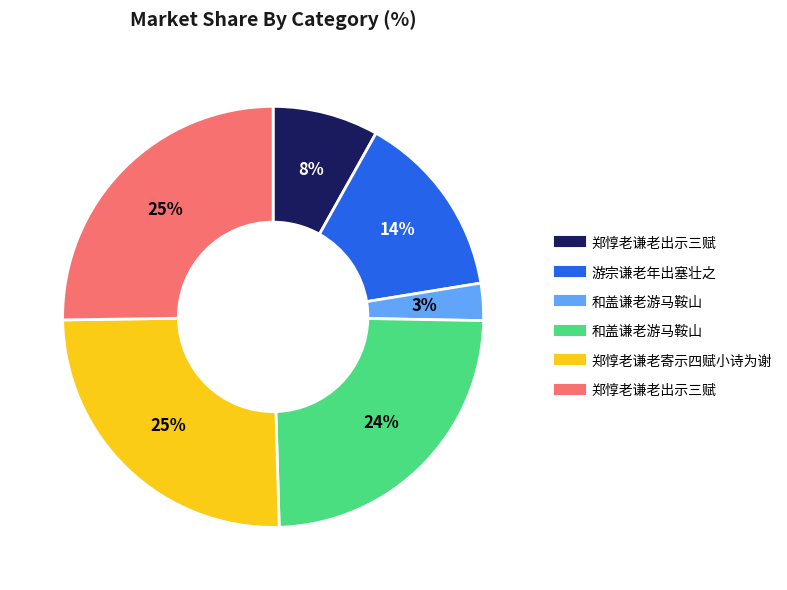

Is there any slice that represents more than half of the pie?

No